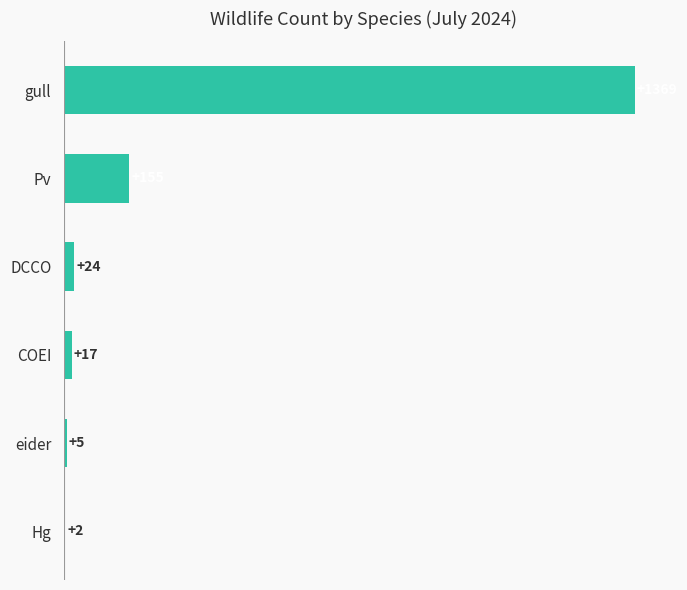

Reading top to bottom, transcribe all the data shown in this chart.

gull=1369	Pv=155	DCCO=24	COEI=17	eider=5	Hg=2